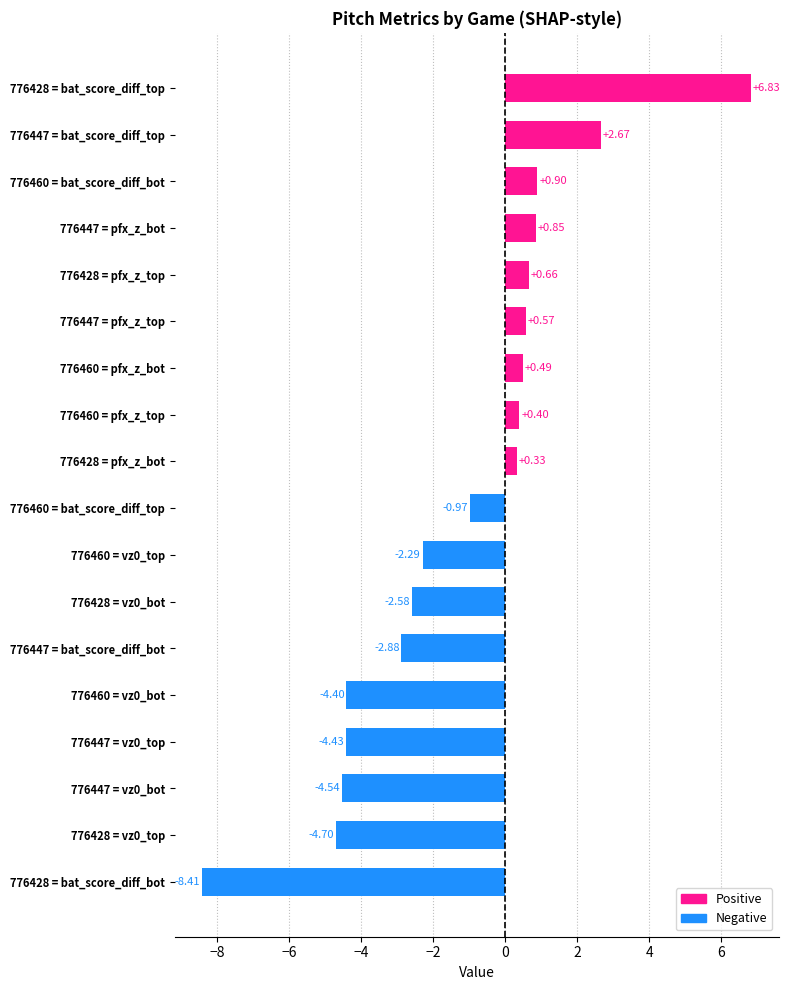

What is the change in value from 776428 = vz0_bot to 776447 = bat_score_diff_bot?

-0.3